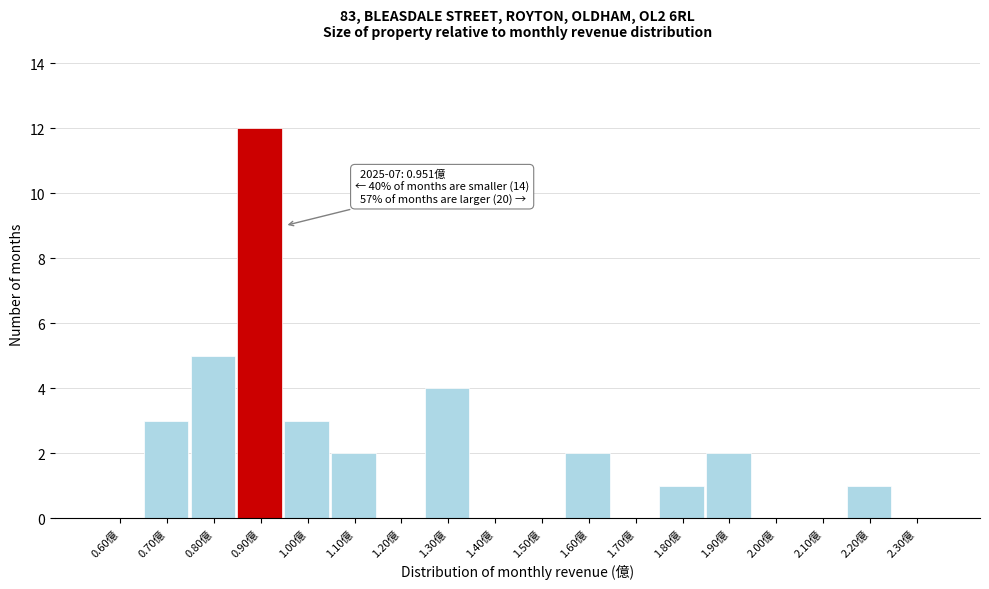

Reading left to right, what are all the values shown in this chart?

0.60億=0	0.70億=3	0.80億=5	0.90億=12	1.00億=3	1.10億=2	1.20億=0	1.30億=4	1.40億=0	1.50億=0	1.60億=2	1.70億=0	1.80億=1	1.90億=2	2.00億=0	2.10億=0	2.20億=1	2.30億=0